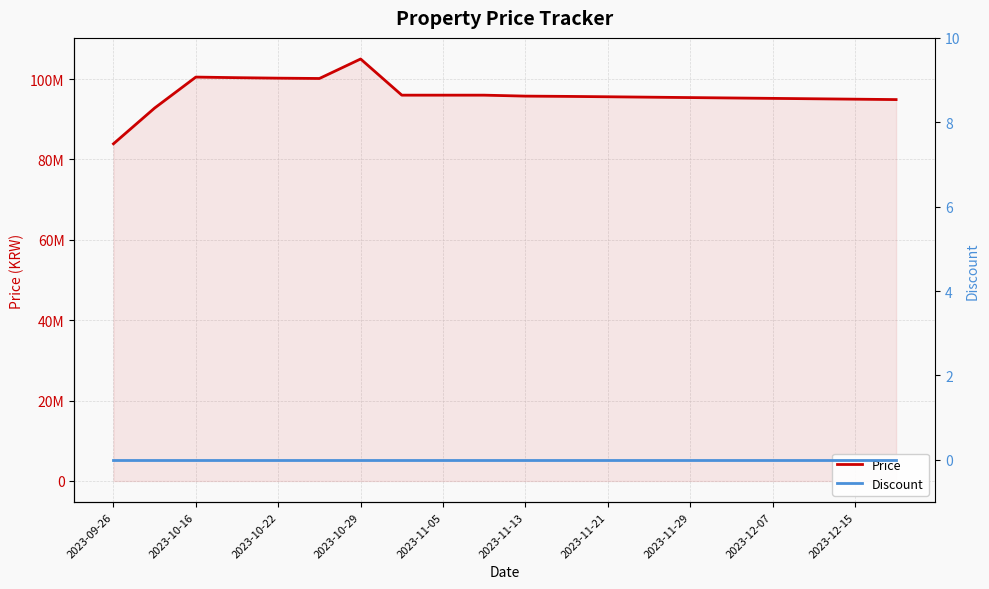

Reading left to right, what are all the values shown in this chart?

Price: 83900000	92800000	100500000	100350000	100230000	100150000	105000000	96000000	96000000	95999000	95763040	95694000	95600000	95500000	95400000	95300000	95200000	95100000	95000000	94900000
Discount: 0	0	0	0	0	0	0	0	0	0	0	0	0	0	0	0	0	0	0	0